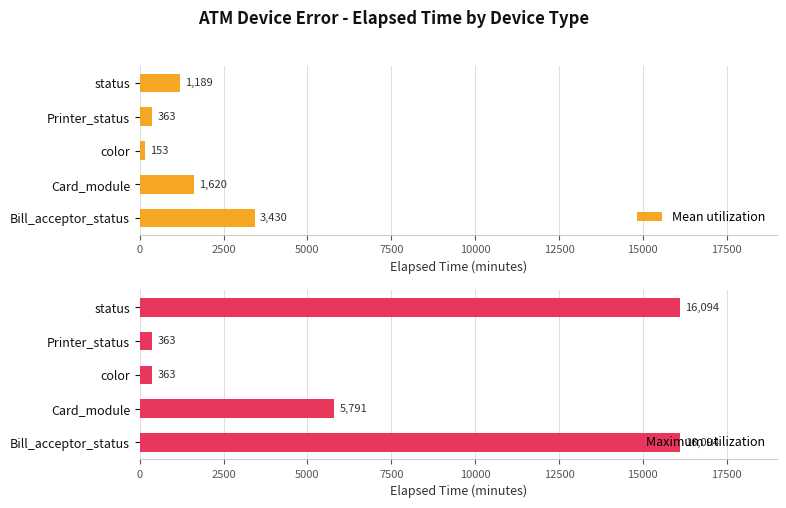

What is the minimum value shown in the chart?

152.7